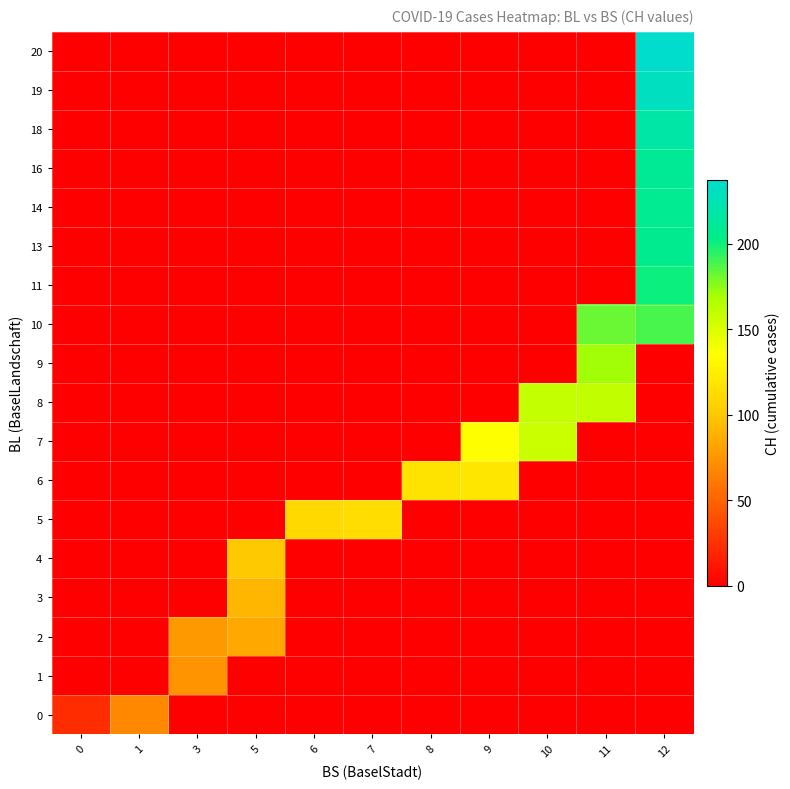

List the series in order of their peak value, highest first.

20, 19, 18, 16, 14, 13, 11, 10, 9, 8, 7, 6, 5, 4, 3, 2, 1, 0